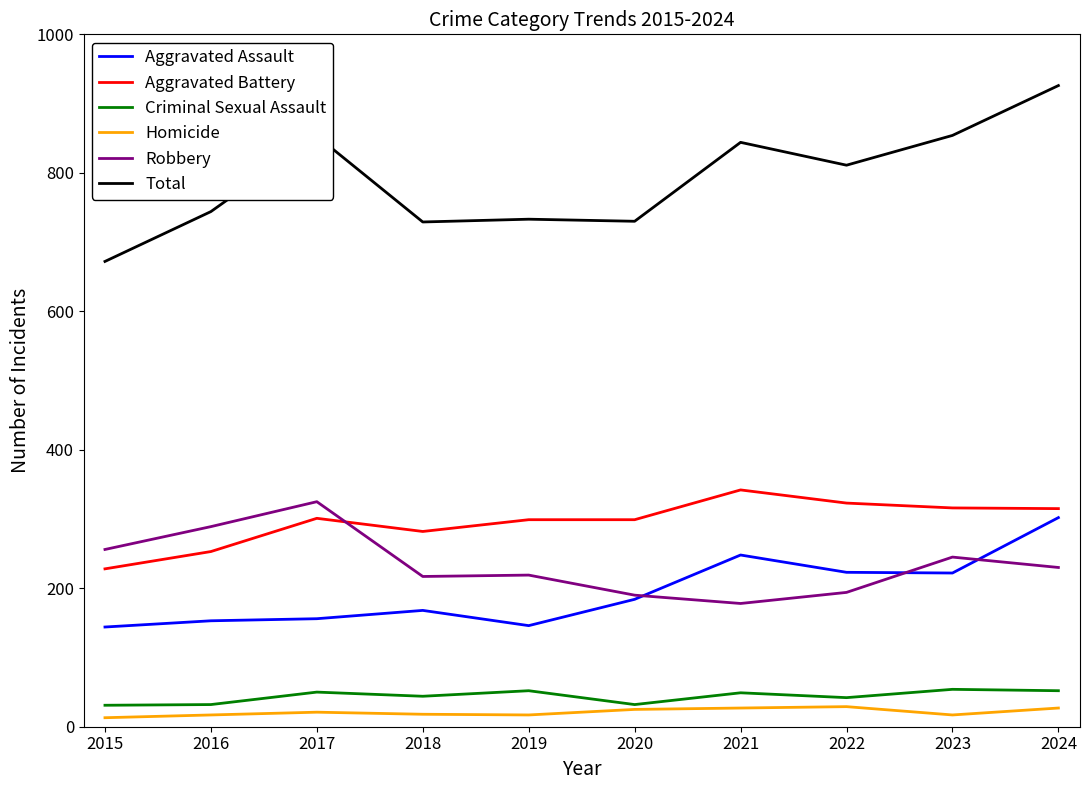

Which series has the largest total across all categories?

Total